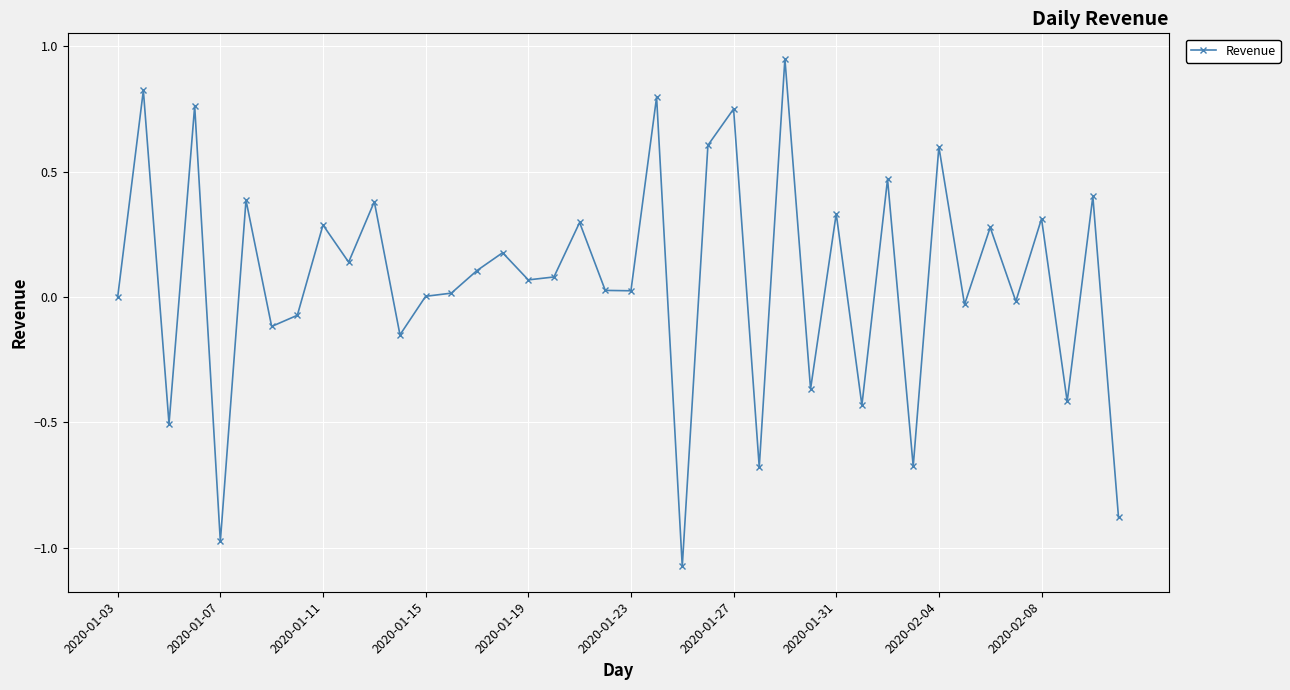

What is the difference between the maximum and minimum values?

2.0